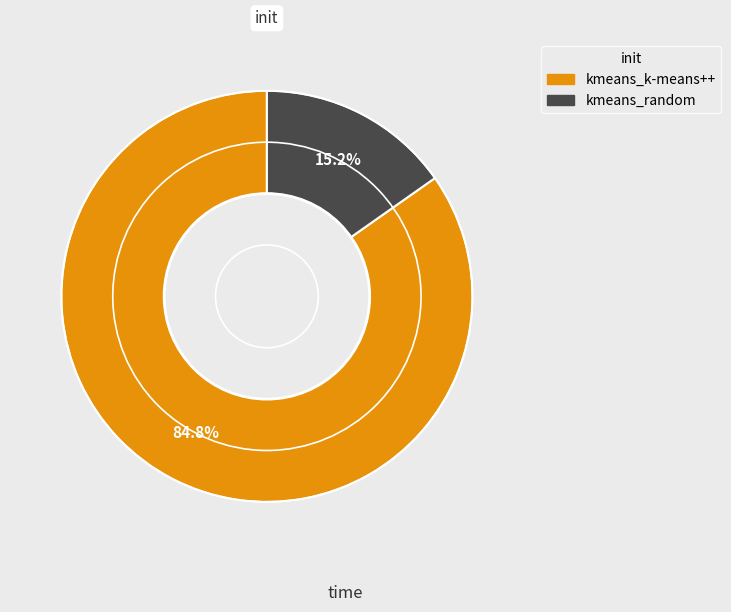

Rank the categories by value from highest to lowest.

kmeans_k-means++, kmeans_random